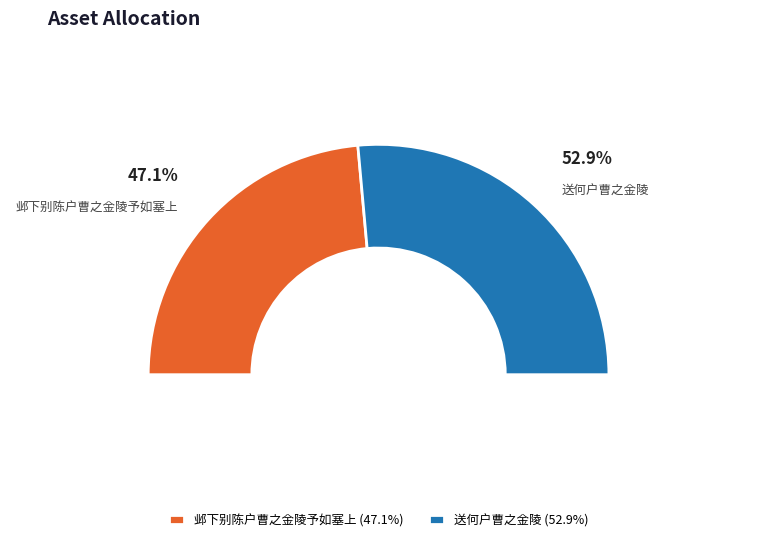

Rank the categories by value from lowest to highest.

邺下别陈户曹之金陵予如塞上, 送何户曹之金陵